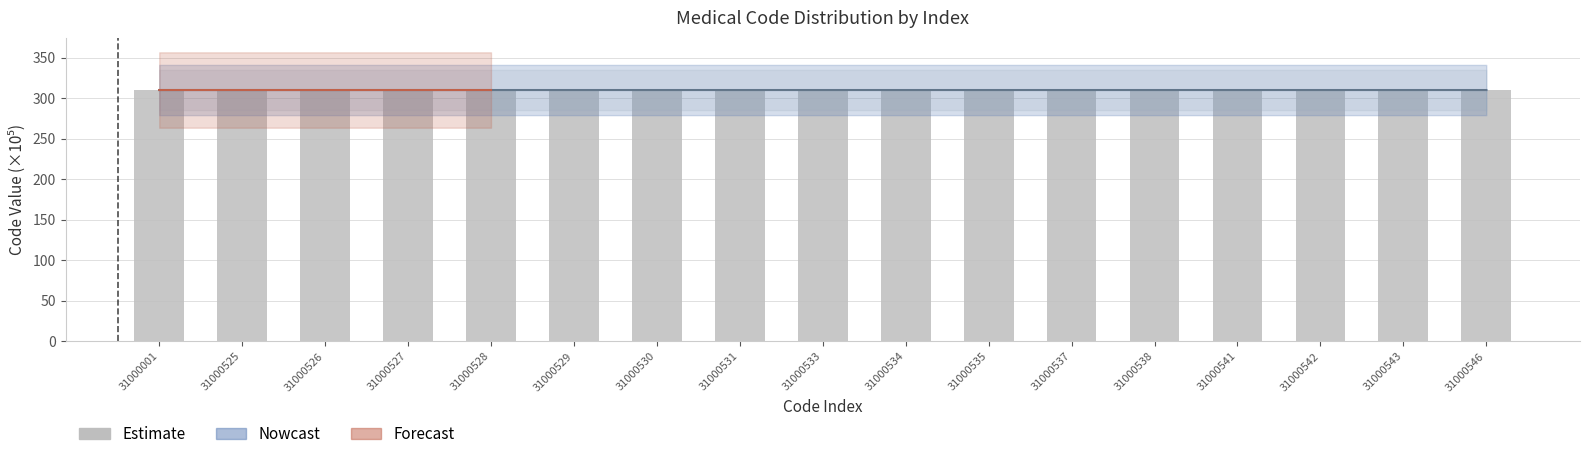

What is the smallest value displayed?

310.0